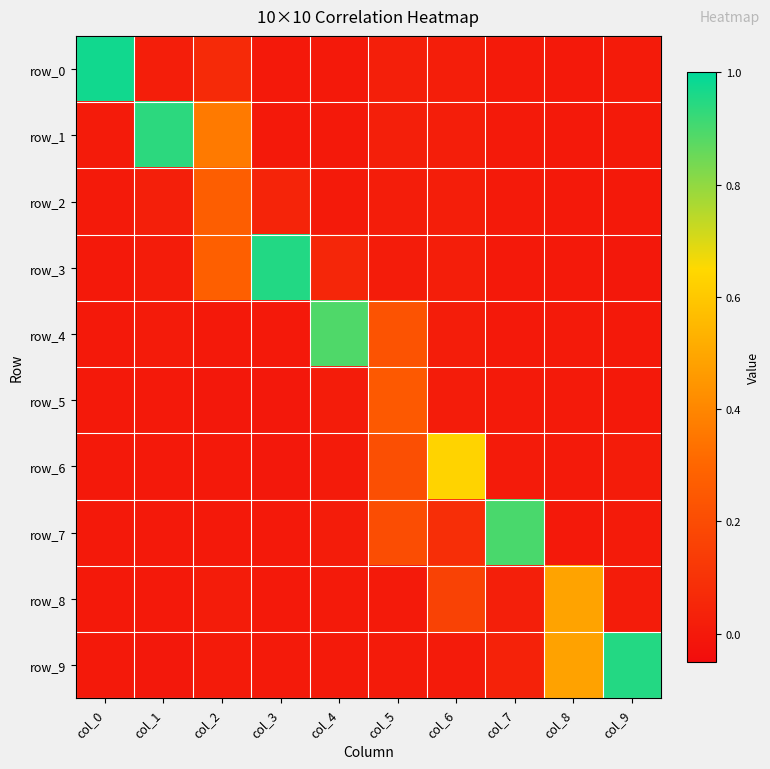

What is the highest value of the row_6 series?

0.6